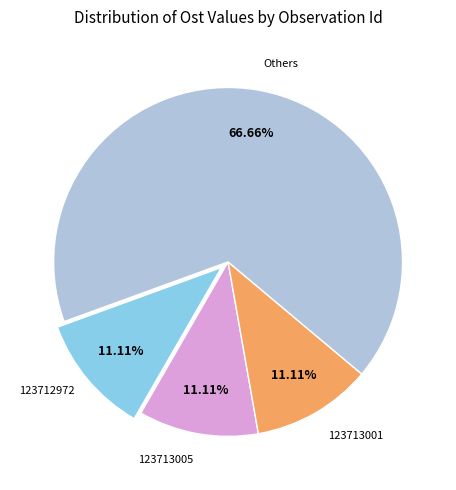

Is there a majority slice in this chart?

Yes